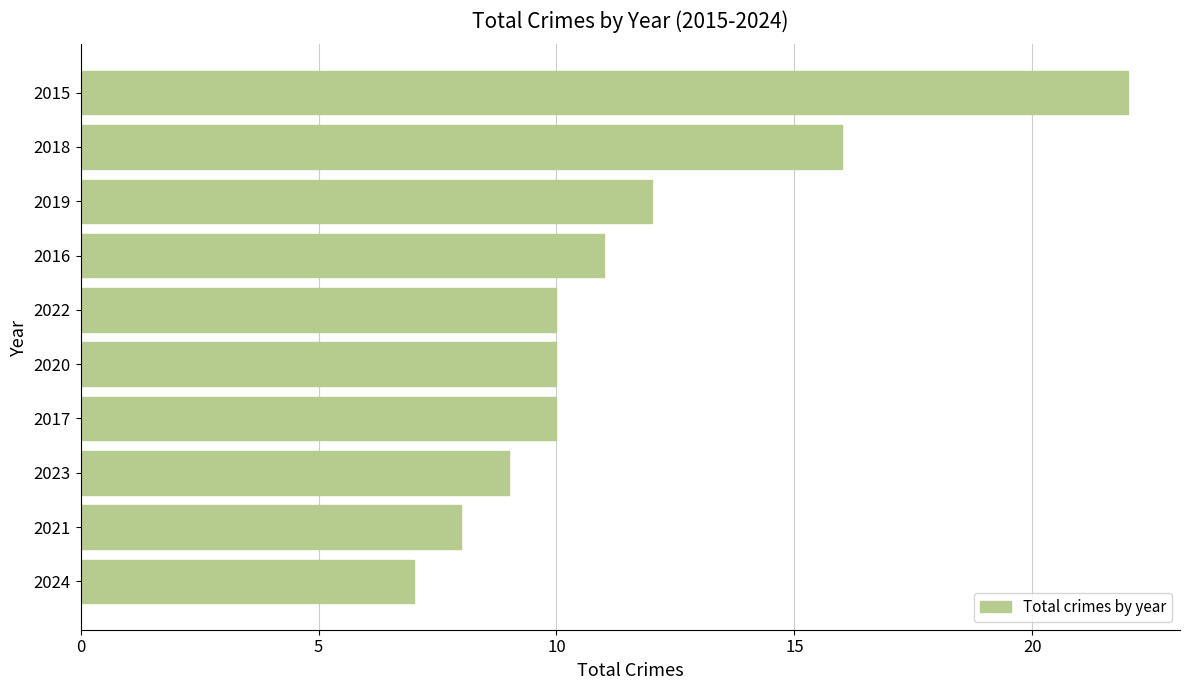

Is it true that the value at 2021 is 3?

False